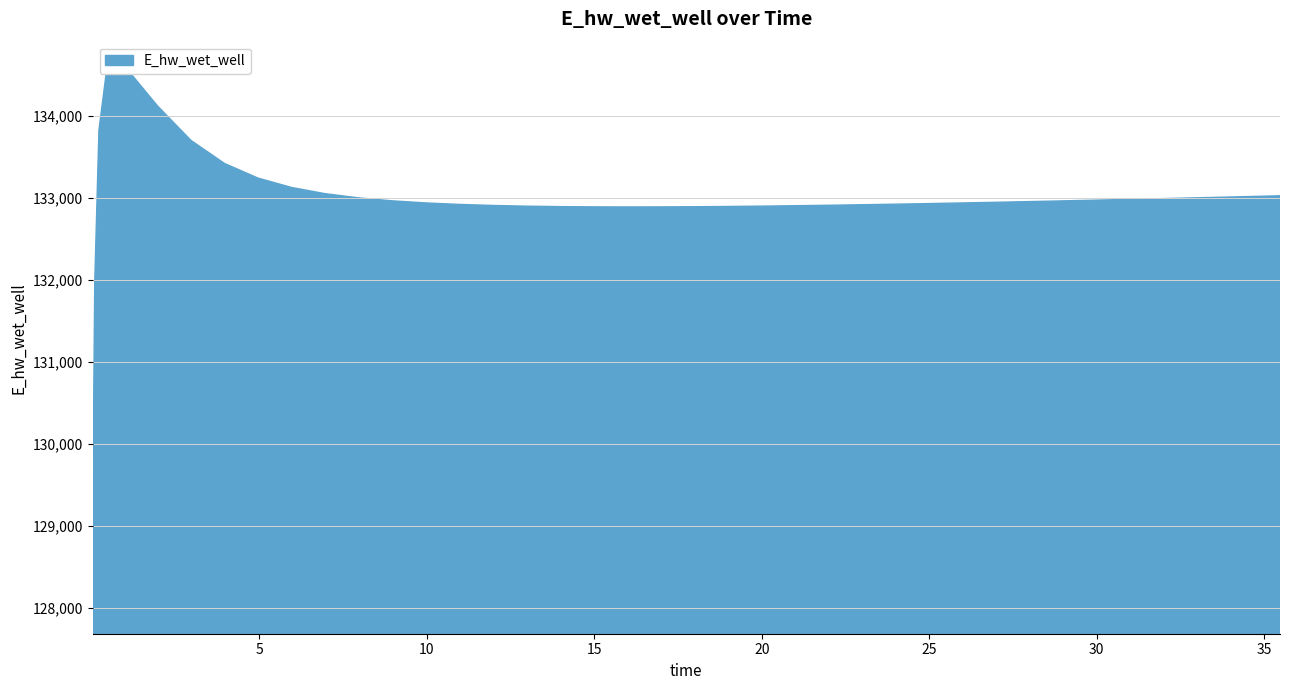

What is the minimum value shown in the chart?

129070.3